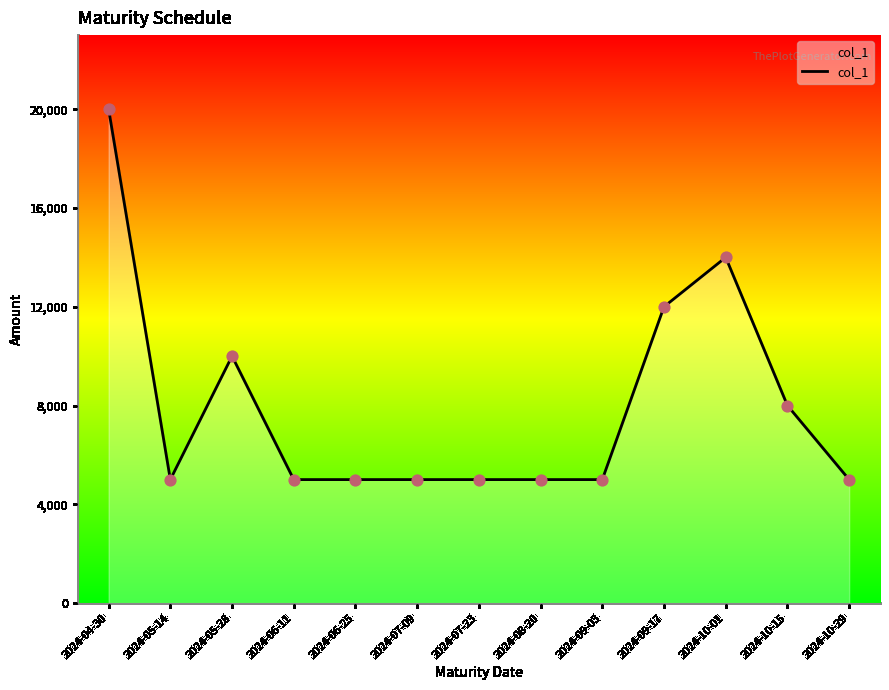

What is the change in value from 2024-06-11 to 2024-10-01?

+9000